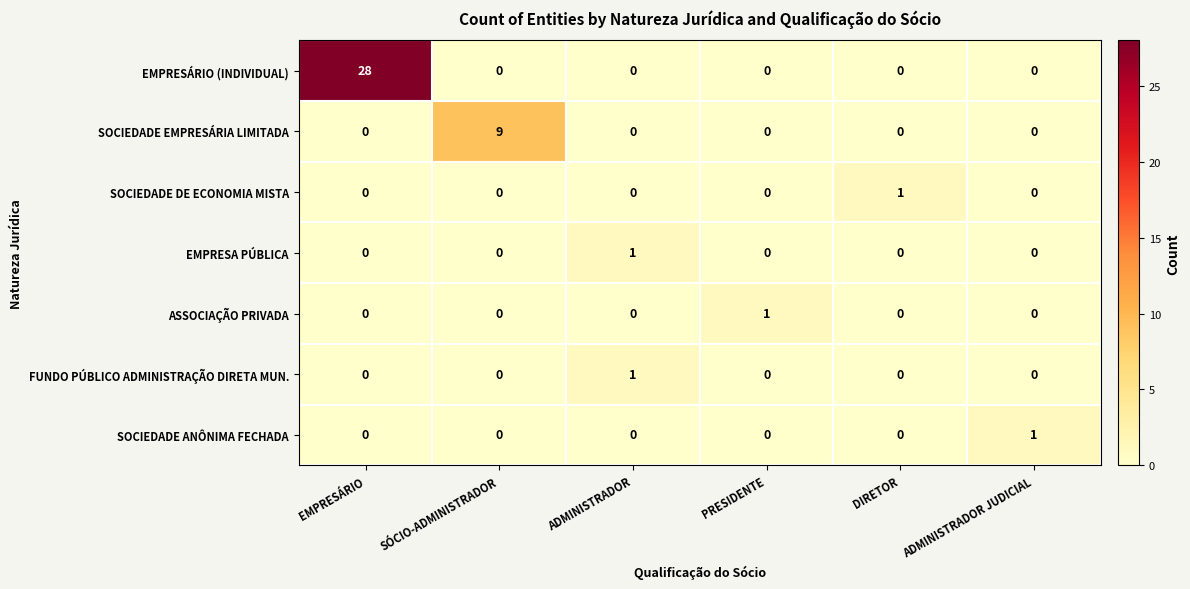

The value of SOCIEDADE ANÔNIMA FECHADA at SÓCIO-ADMINISTRADOR is 0. True or false?

True